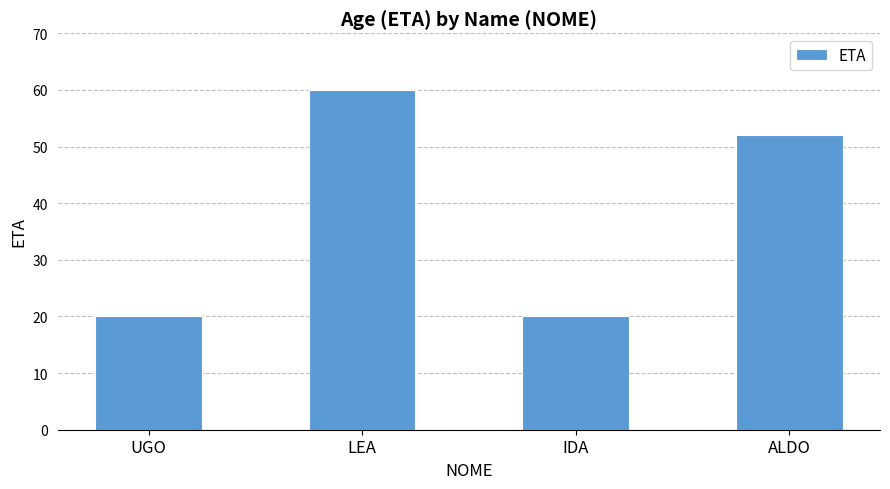

What is the difference between the second highest and minimum values?

32